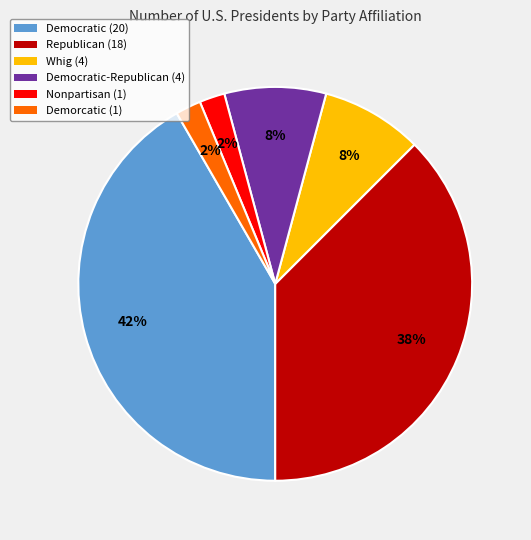

To the nearest percent, what is the difference between the largest and smallest slice percentages?

40%